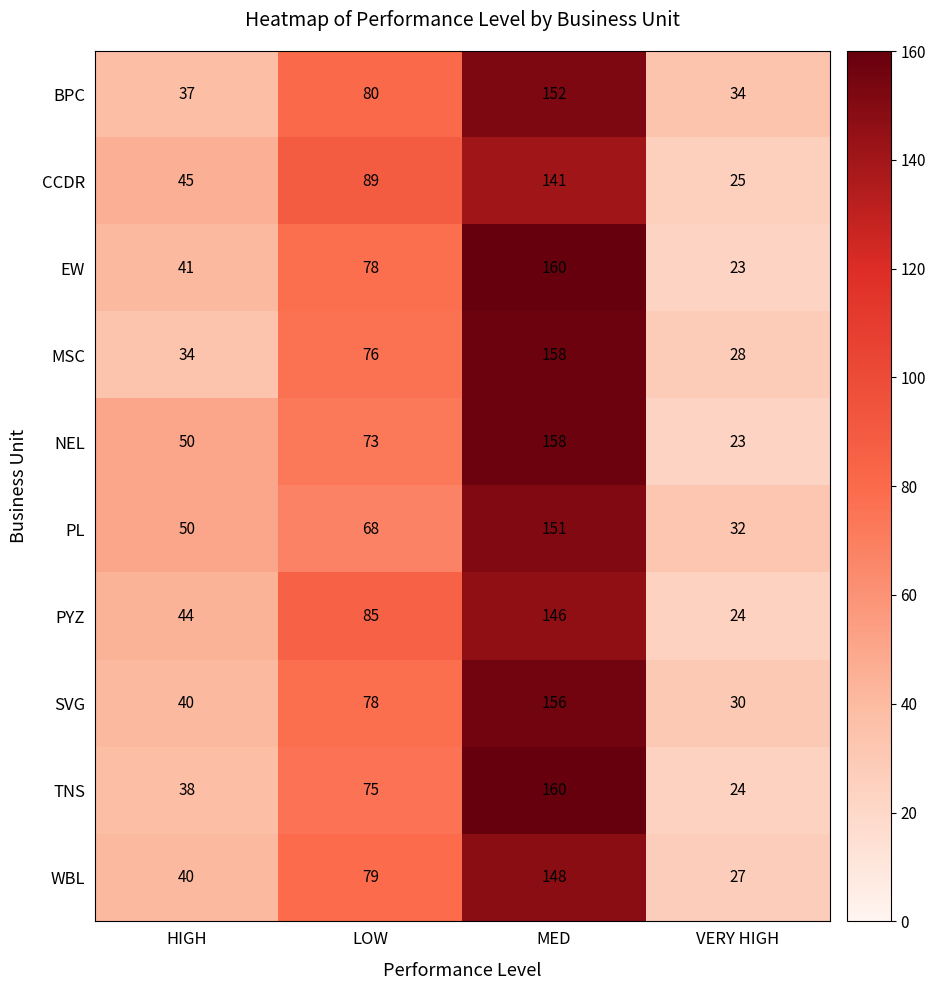

Is the value of SVG at HIGH greater than the value of NEL at LOW?

No